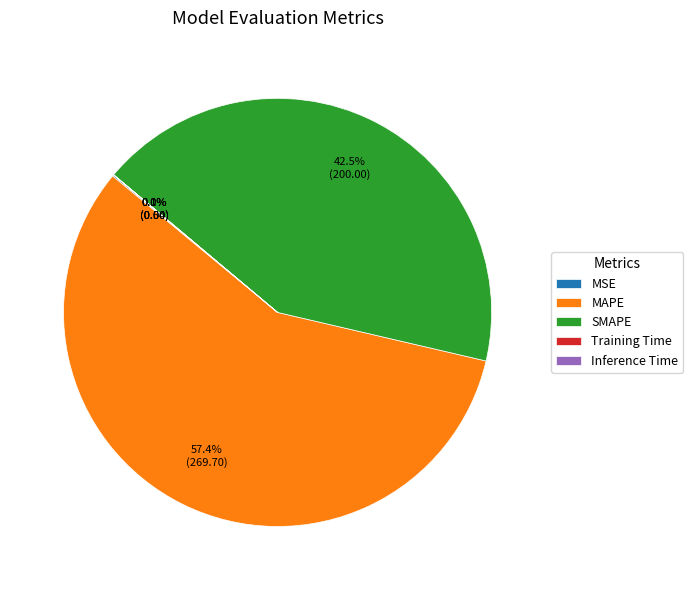

Which category has the biggest portion of the pie?

MAPE